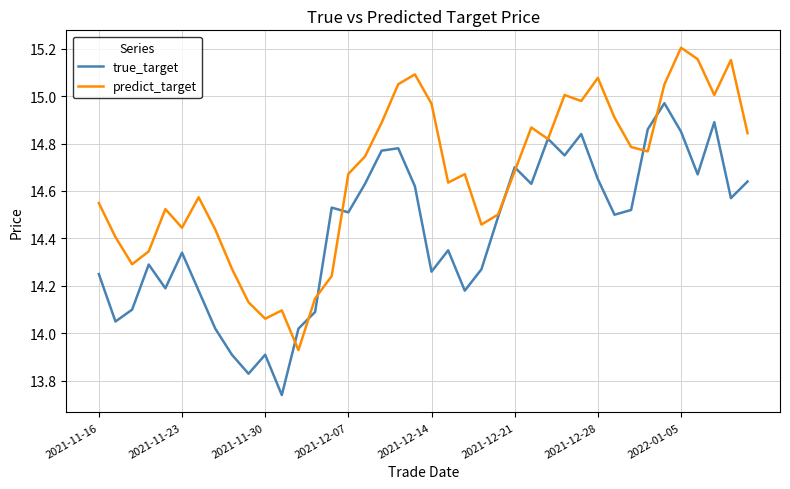

Rank the series by their maximum value, from highest to lowest.

predict_target, true_target